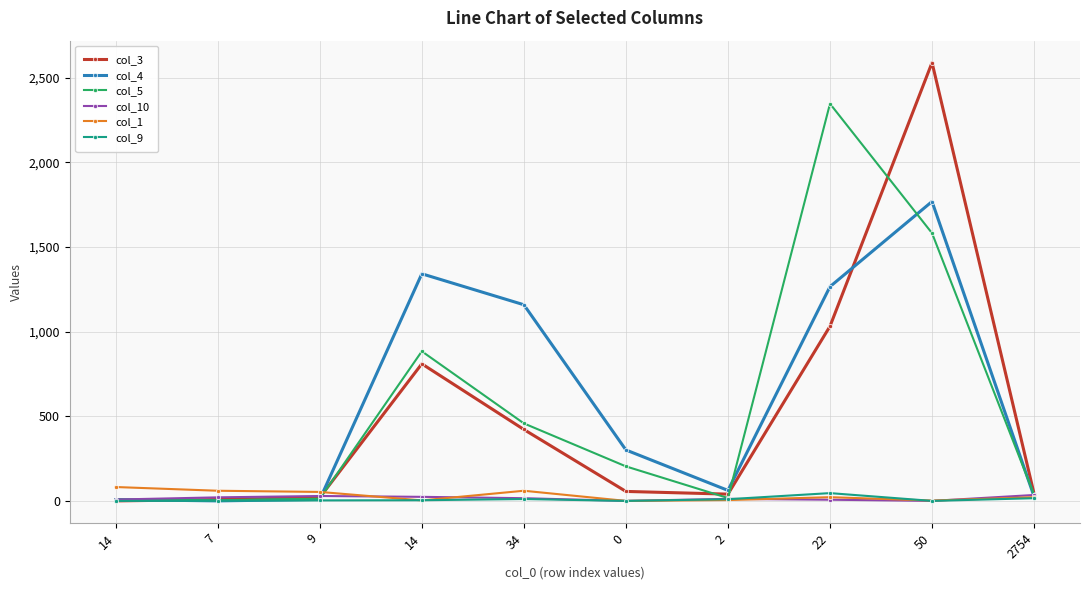

How many categories are shown in the chart?

10